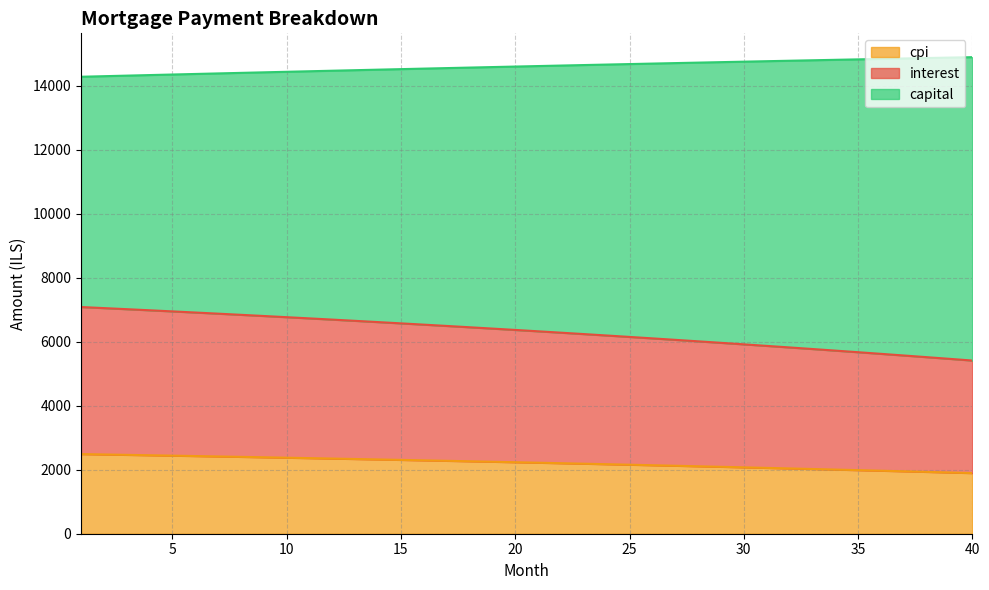

At how many categories does at least one series exceed 2160?

40